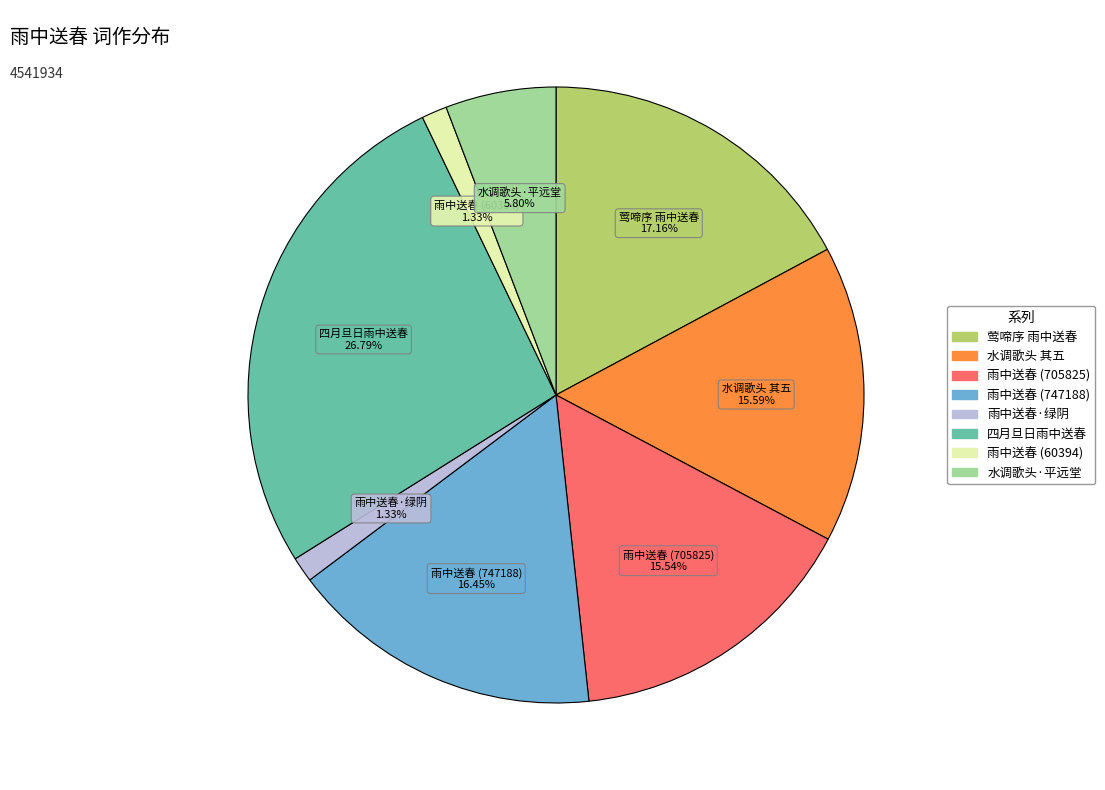

How many segments does this pie chart have?

8